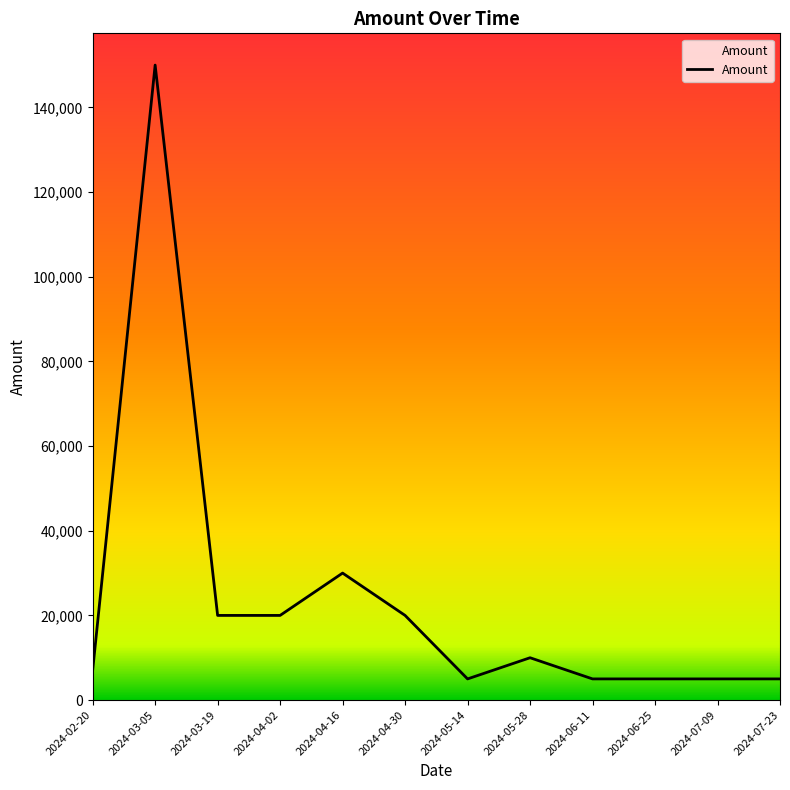

What is the sum of the values at 2024-02-20 and 2024-06-11?

12000